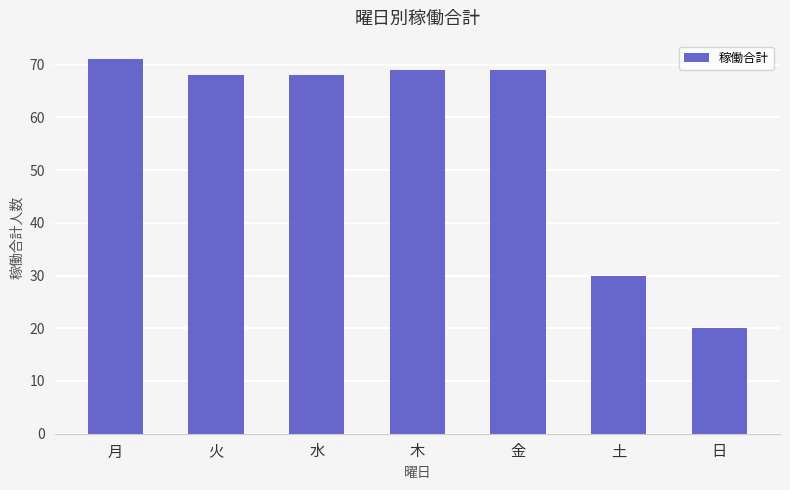

What is the label of the 6th bar from the left?

土